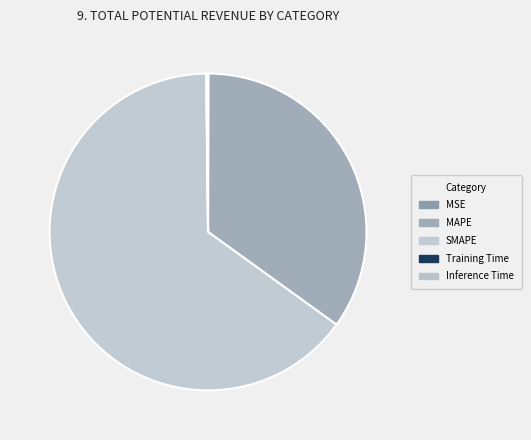

True or false: MAPE accounts for 21% of the total.

False